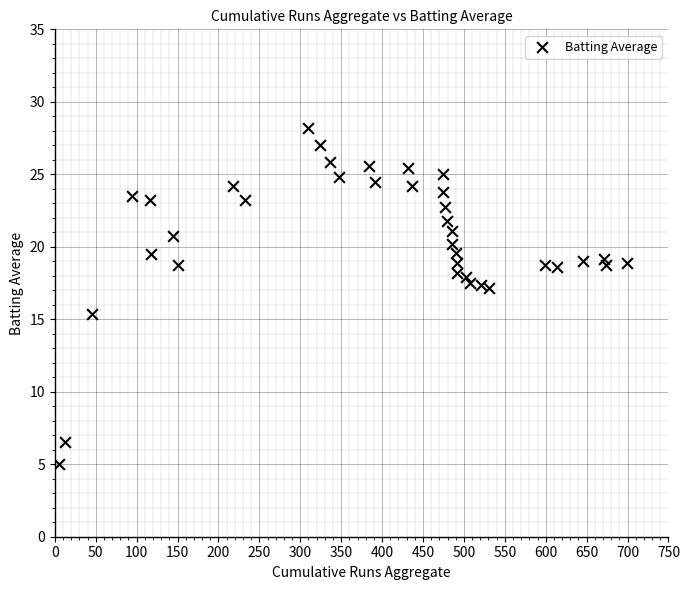

What Y value in the scatter plot is closest to 16?

15.3